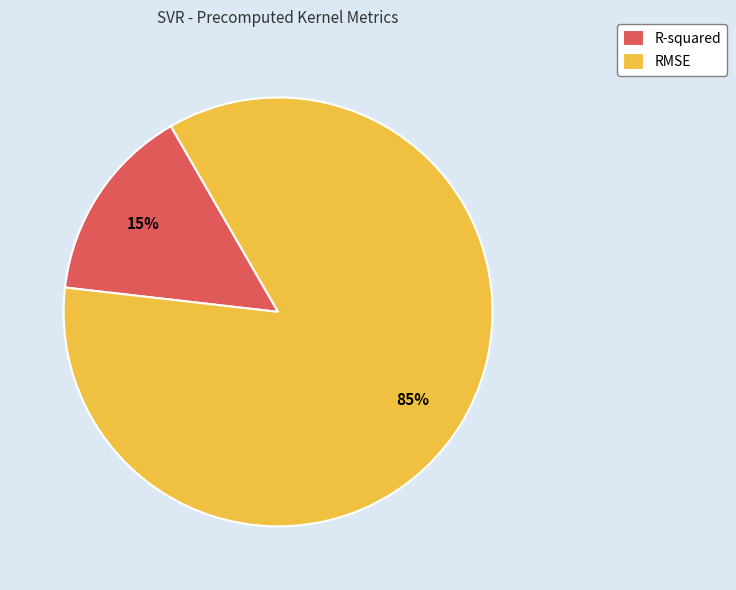

Which has a higher value, RMSE or R-squared?

RMSE